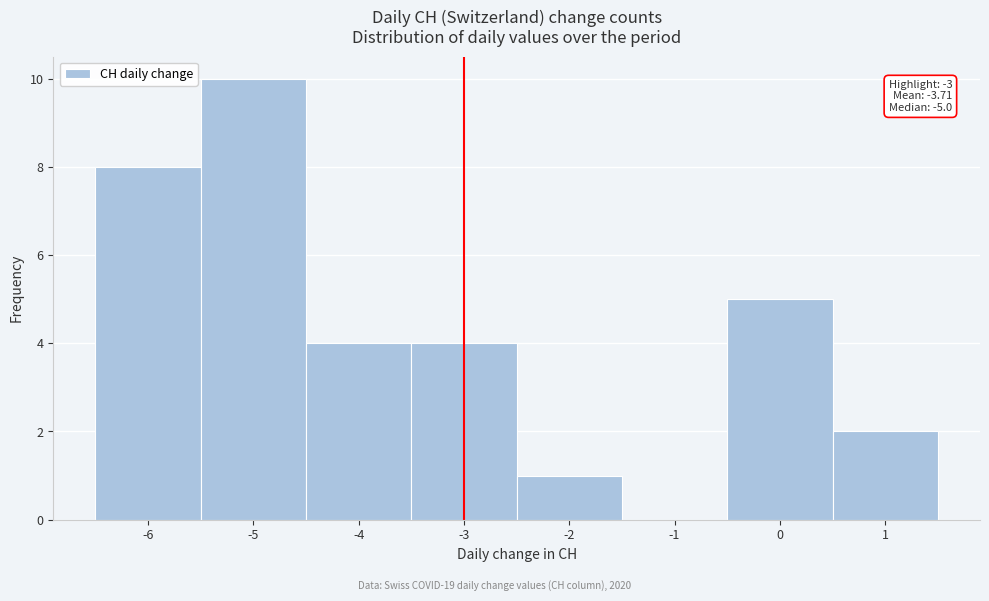

Over which range of the x-axis is the bar tallest?

-5.5 to -4.5